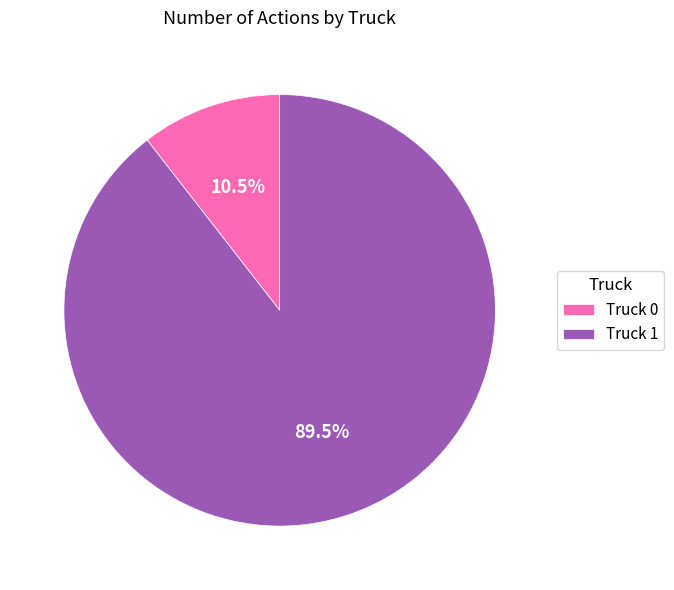

Rank the categories by value from highest to lowest.

Truck 1, Truck 0